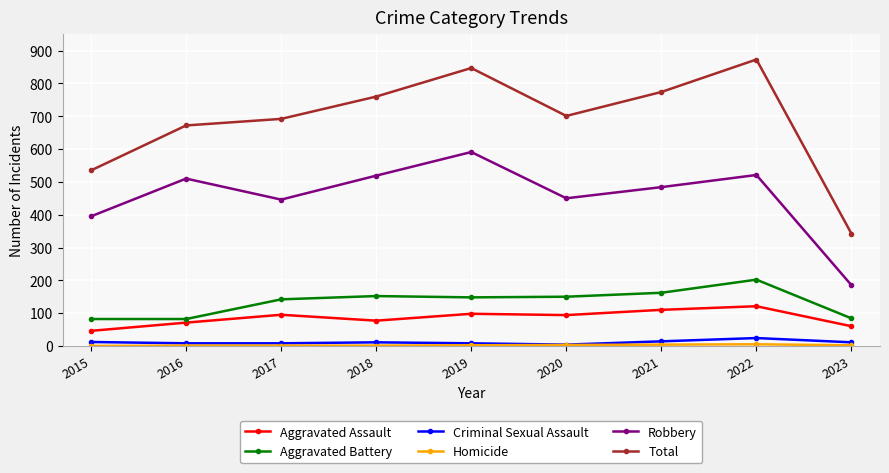

Is it true that Robbery equals 510 at 2016?

True